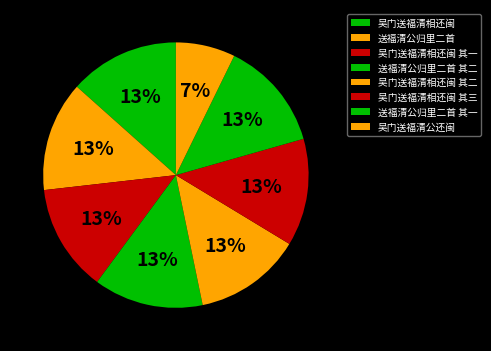

How many slices are in this pie chart?

8